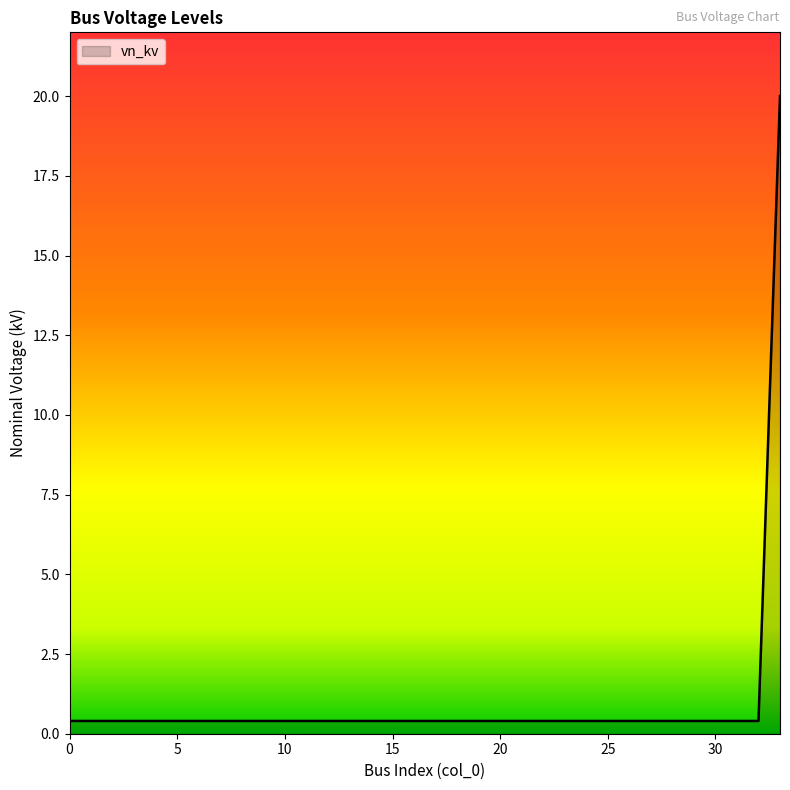

What is the greatest value displayed?

20.0